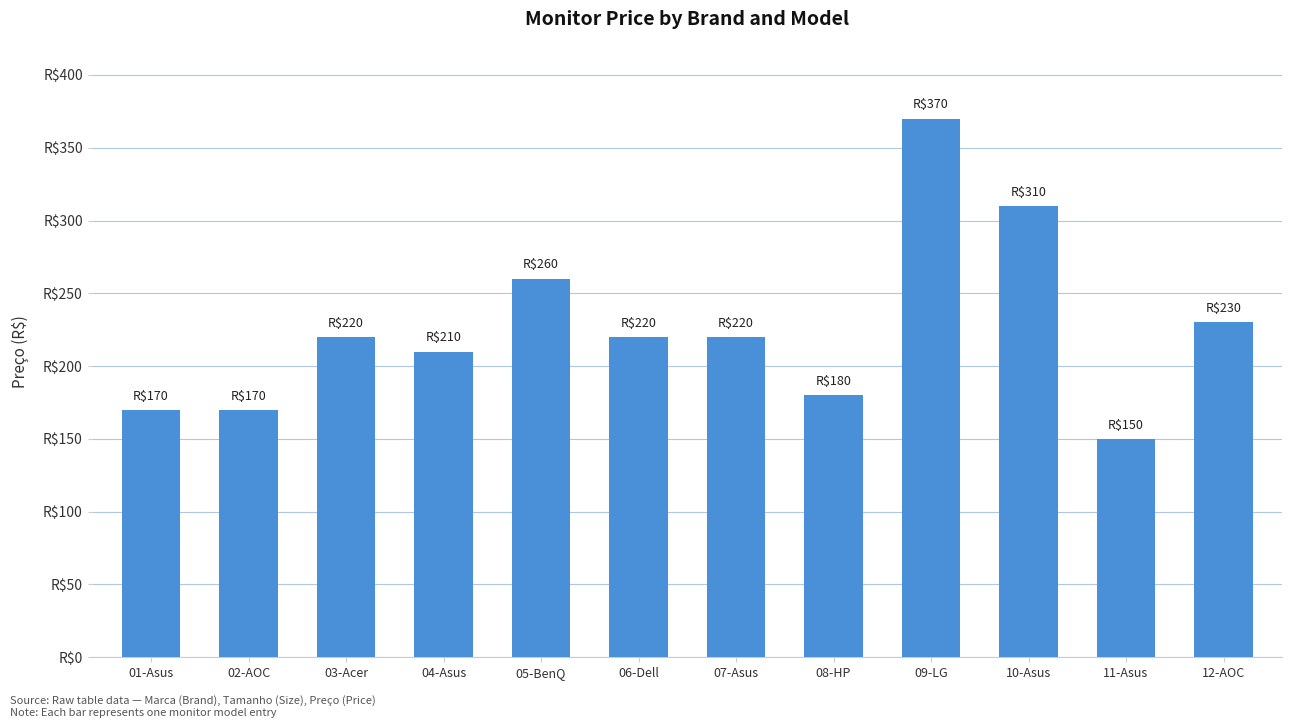

What position from the left is 12-AOC?

12